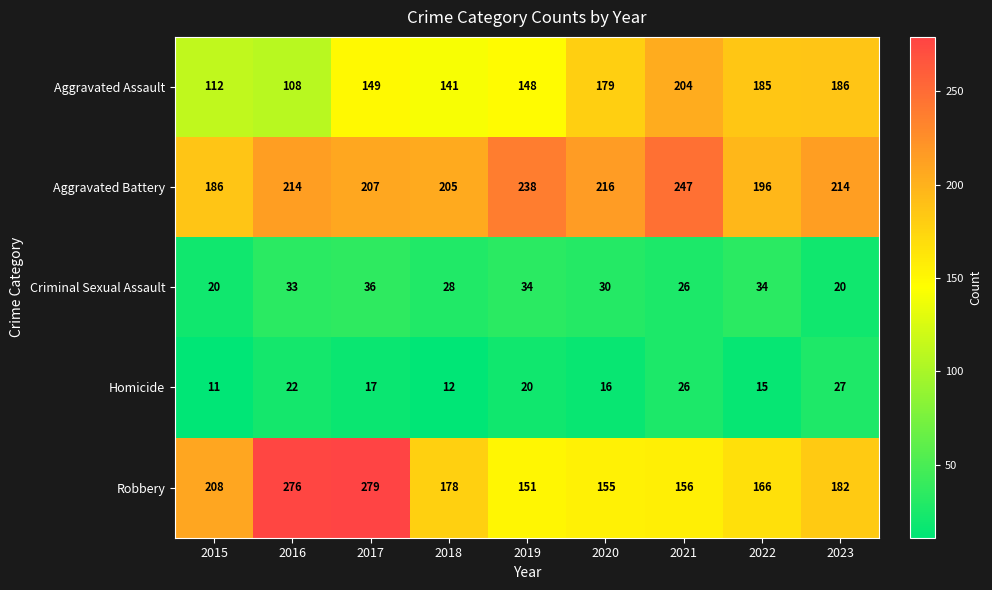

What value does the Homicide series have at 2015, to the nearest 5?

10